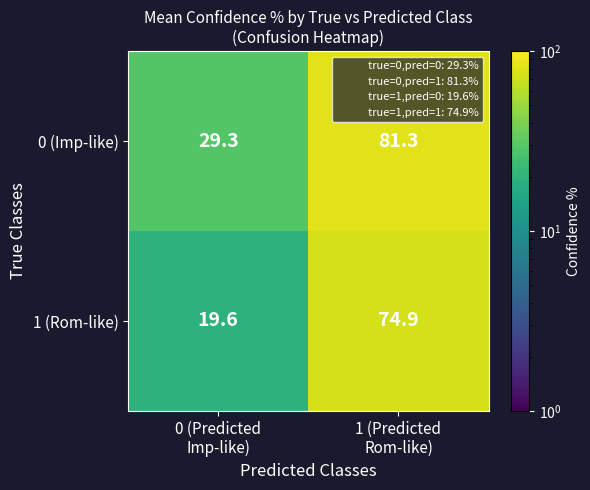

What is the difference between the maximum and minimum values in the 0 (Imp-like) series?

52.0